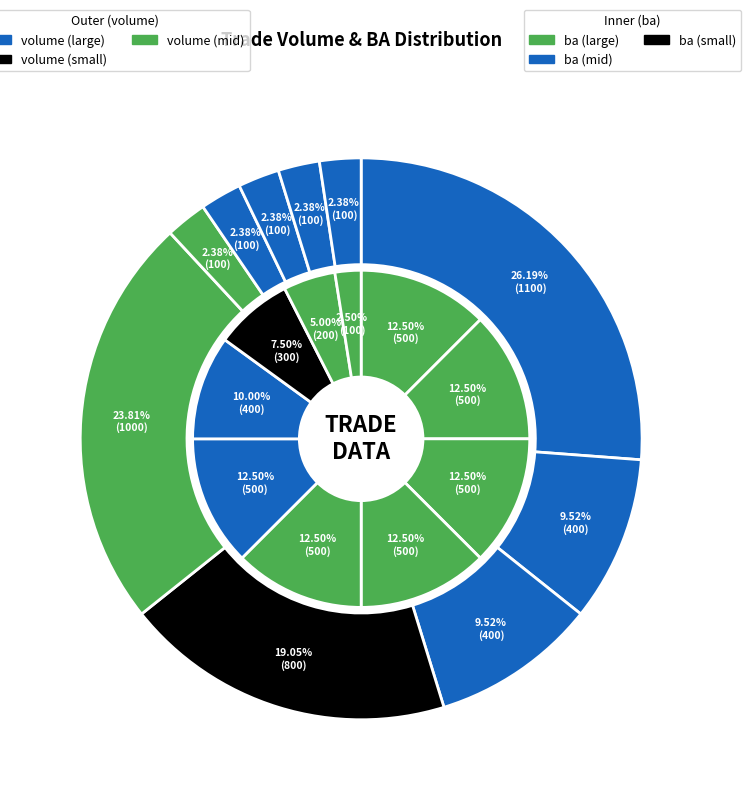

Is 3 the majority of the pie?

No